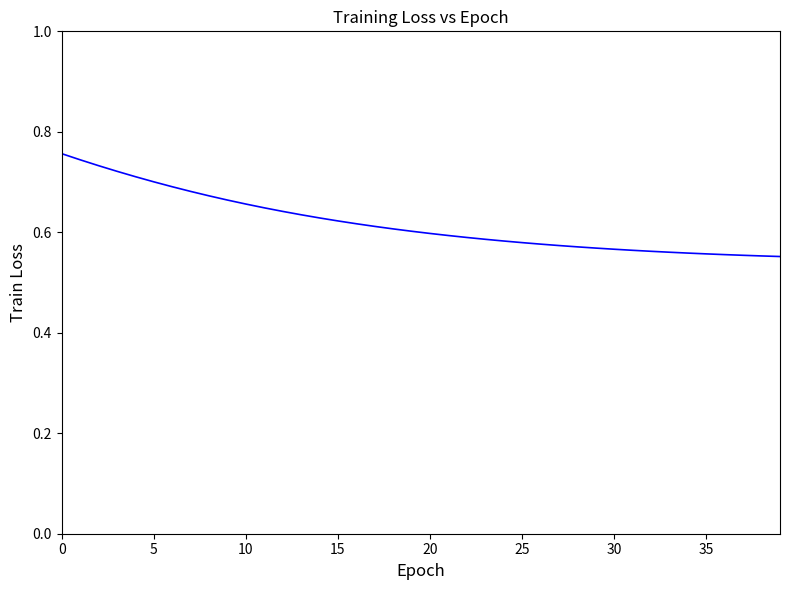

Reading left to right, transcribe all the data shown in this chart.

0.8	0.7	0.7	0.7	0.7	0.7	0.7	0.7	0.7	0.7	0.7	0.6	0.6	0.6	0.6	0.6	0.6	0.6	0.6	0.6	0.6	0.6	0.6	0.6	0.6	0.6	0.6	0.6	0.6	0.6	0.6	0.6	0.6	0.6	0.6	0.6	0.6	0.6	0.6	0.6